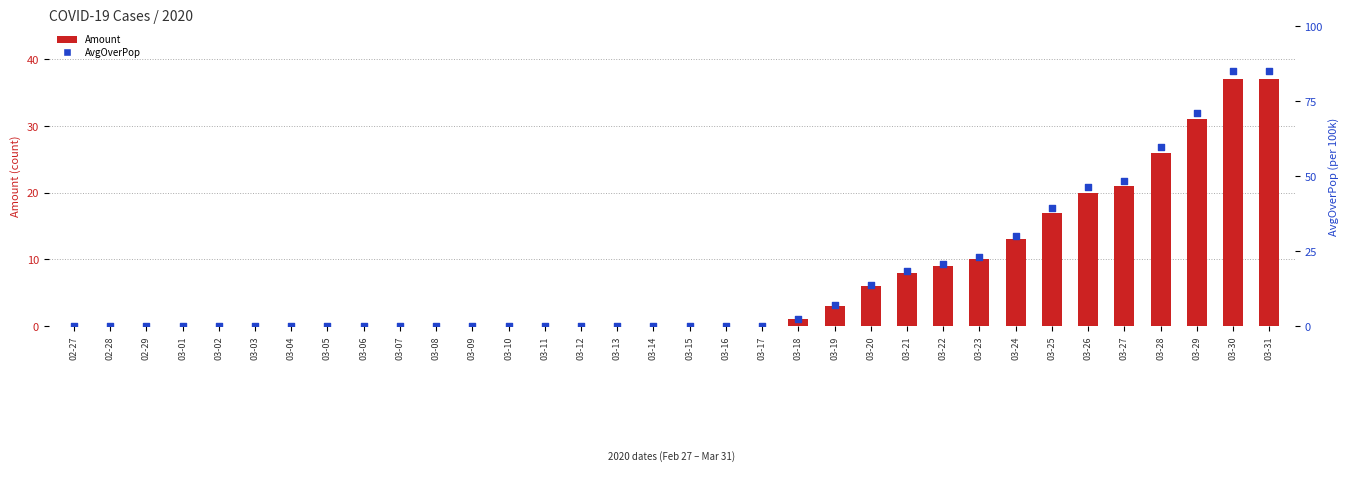

Which series has the largest Y range (max minus min)?

AvgOverPop